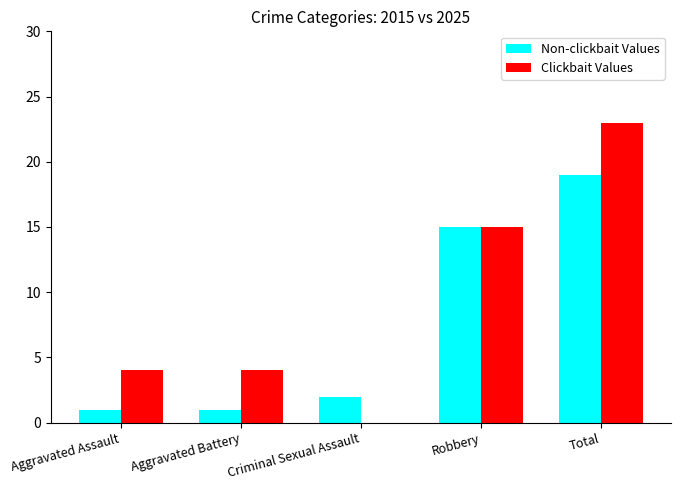

Is it true that Non-clickbait Values equals 1 at Criminal Sexual Assault?

False